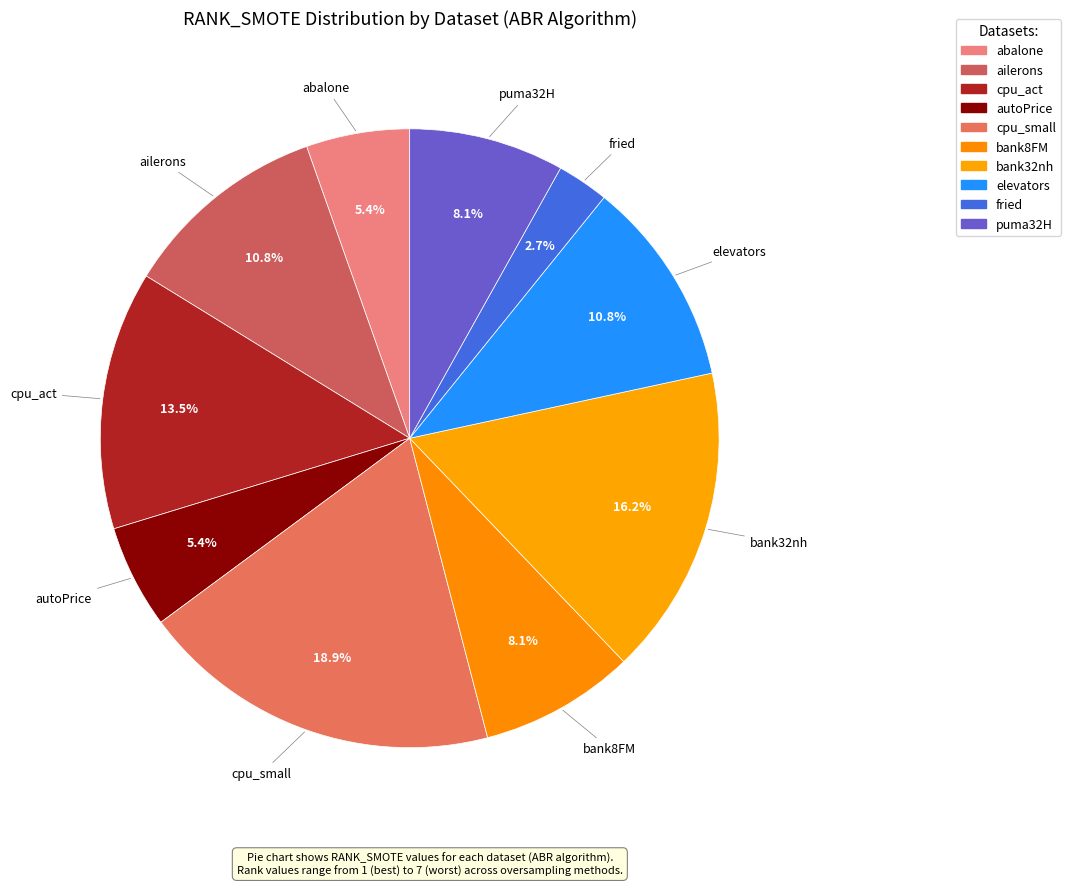

The fried slice represents 1% of the pie. True or false?

False